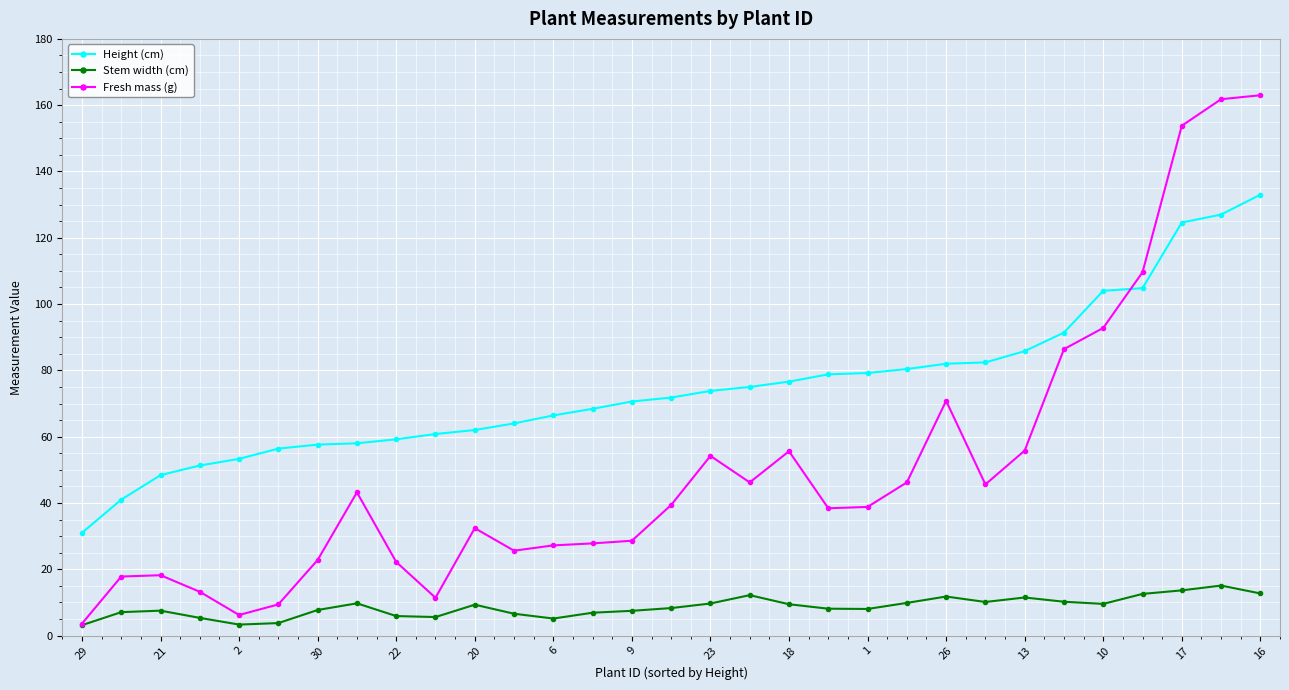

True or false: Stem width (cm) has more than 0 interior local peaks.

True